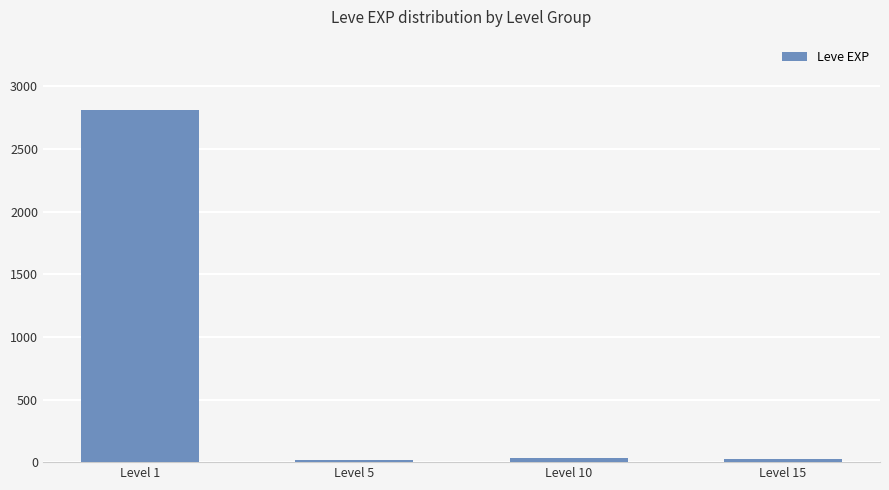

Which category has the highest value across all series?

Level 1